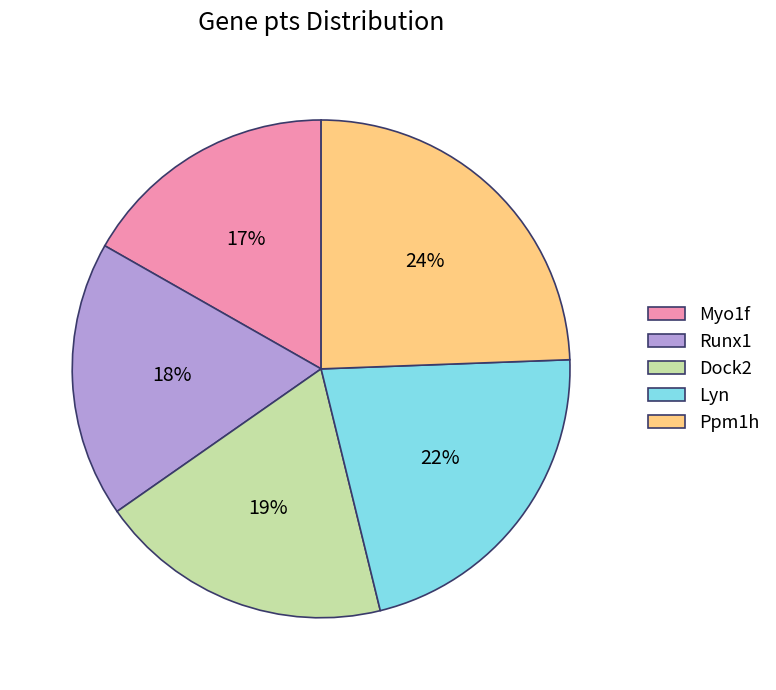

Does Runx1 represent more than half of the total?

No